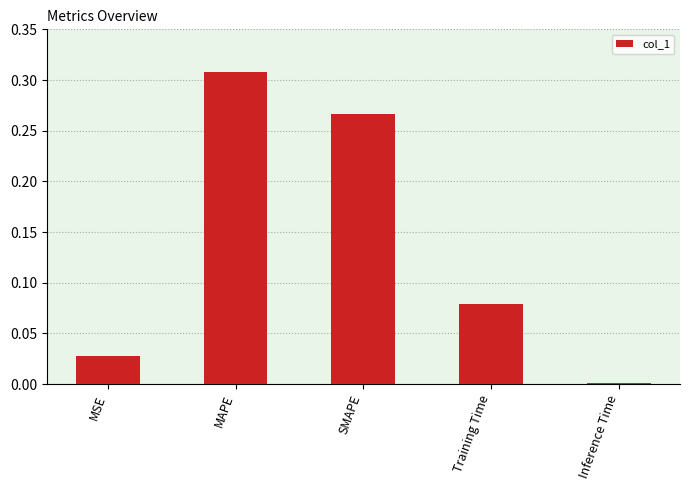

Where is the data nearest to the value 0?

Inference Time